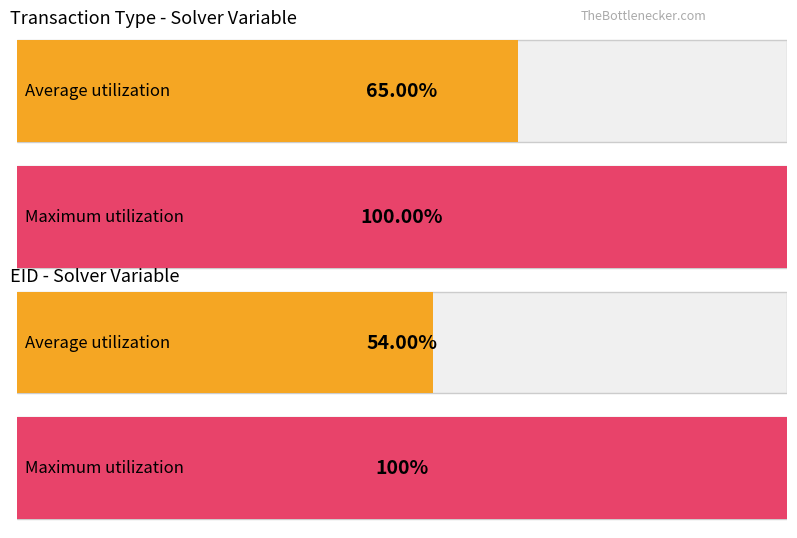

At how many categories does at least one series exceed 4?

1